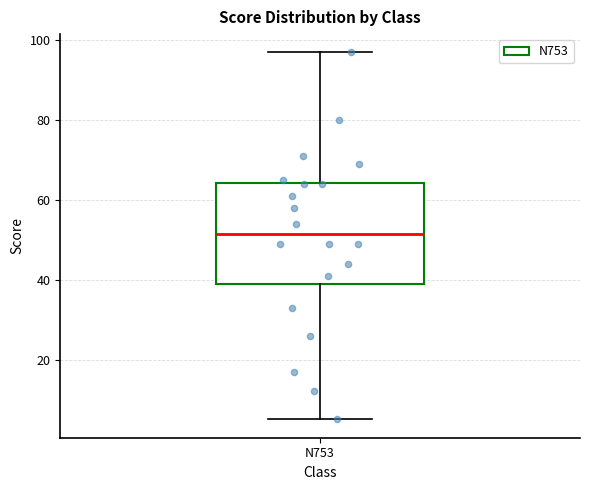

Read this box plot against the y-axis: the position of the median line, the range covered by the box, and the ends of both whiskers. The values are not printed on the chart, so give them approximately, as read against the axis.

median 52, box 40 to 64, whiskers 6 to 98